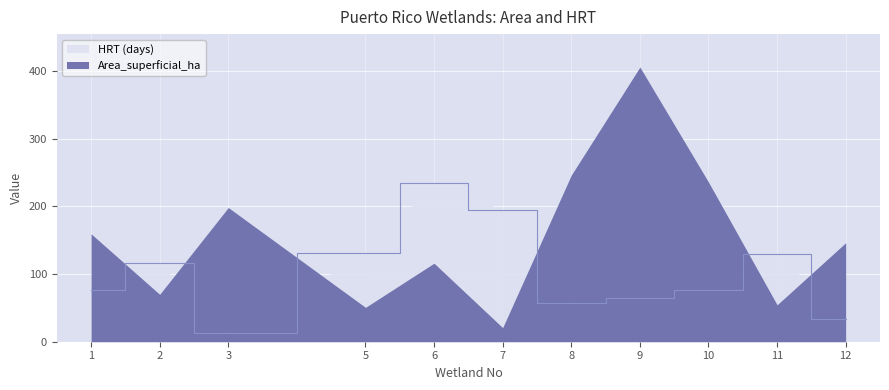

What is the greatest value displayed?

406.2